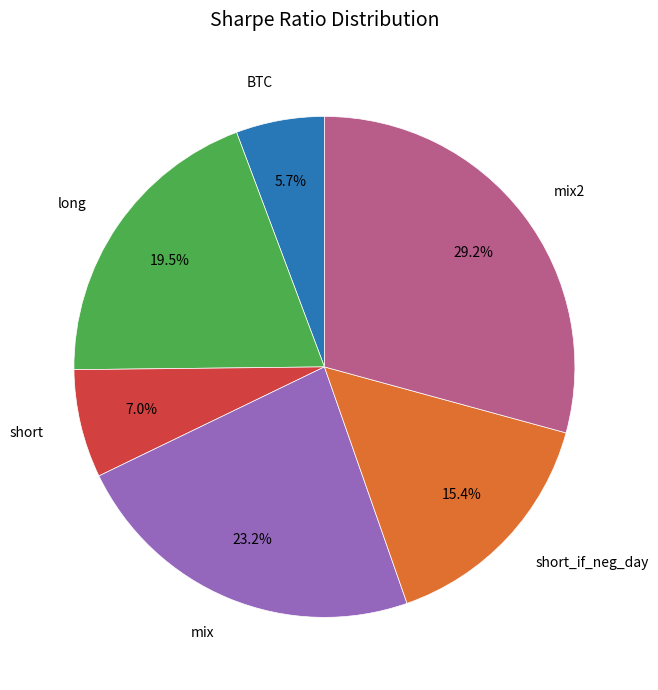

How many segments does this pie chart have?

6